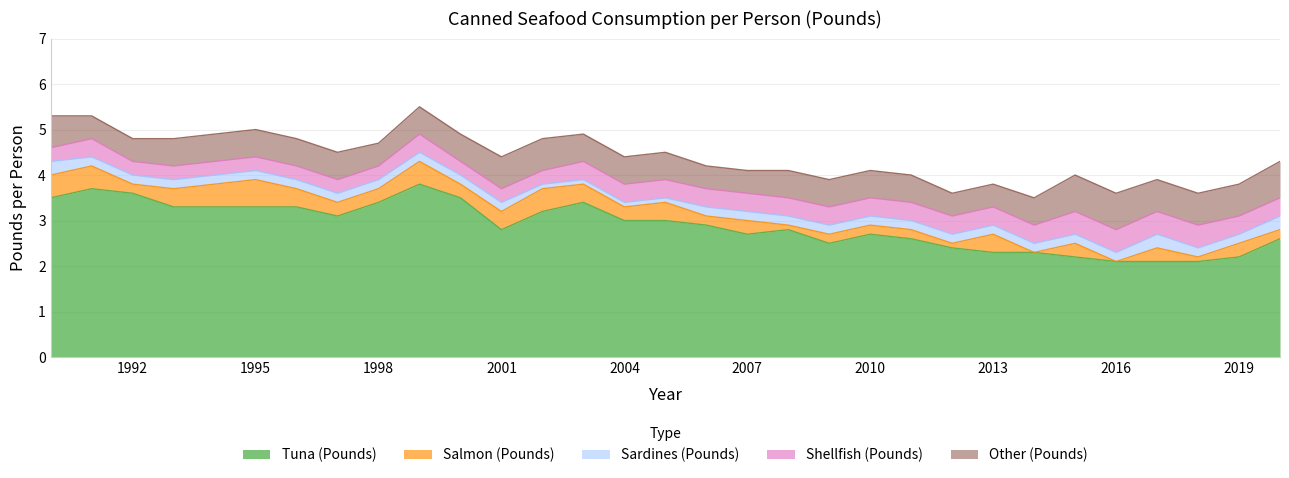

Reading left to right, what are all the values shown in this chart?

Tuna (Pounds): 1990=3.5	1991=3.7	1992=3.6	1993=3.3	1994=3.3	1995=3.3	1996=3.3	1997=3.1	1998=3.4	1999=3.8	2000=3.5	2001=2.8	2002=3.2	2003=3.4	2004=3.0	2005=3.0	2006=2.9	2007=2.7	2008=2.8	2009=2.5	2010=2.7	2011=2.6	2012=2.4	2013=2.3	2014=2.3	2015=2.2	2016=2.1	2017=2.1	2018=2.1	2019=2.2	2020=2.6
Salmon (Pounds): 1990=0.5	1991=0.5	1992=0.2	1993=0.4	1994=0.5	1995=0.6	1996=0.4	1997=0.3	1998=0.3	1999=0.5	2000=0.3	2001=0.4	2002=0.5	2003=0.4	2004=0.3	2005=0.4	2006=0.2	2007=0.3	2008=0.1	2009=0.2	2010=0.2	2011=0.2	2012=0.1	2013=0.4	2014=0.0	2015=0.3	2016=0.0	2017=0.3	2018=0.1	2019=0.3	2020=0.2
Sardines (Pounds): 1990=0.3	1991=0.2	1992=0.2	1993=0.2	1994=0.2	1995=0.2	1996=0.2	1997=0.2	1998=0.2	1999=0.2	2000=0.2	2001=0.2	2002=0.1	2003=0.1	2004=0.1	2005=0.1	2006=0.2	2007=0.2	2008=0.2	2009=0.2	2010=0.2	2011=0.2	2012=0.2	2013=0.2	2014=0.2	2015=0.2	2016=0.2	2017=0.3	2018=0.2	2019=0.2	2020=0.3
Shellfish (Pounds): 1990=0.3	1991=0.4	1992=0.3	1993=0.3	1994=0.3	1995=0.3	1996=0.3	1997=0.3	1998=0.3	1999=0.4	2000=0.3	2001=0.3	2002=0.3	2003=0.4	2004=0.4	2005=0.4	2006=0.4	2007=0.4	2008=0.4	2009=0.4	2010=0.4	2011=0.4	2012=0.4	2013=0.4	2014=0.4	2015=0.5	2016=0.5	2017=0.5	2018=0.5	2019=0.4	2020=0.4
Other (Pounds): 1990=0.7	1991=0.5	1992=0.5	1993=0.6	1994=0.6	1995=0.6	1996=0.6	1997=0.6	1998=0.5	1999=0.6	2000=0.6	2001=0.7	2002=0.7	2003=0.6	2004=0.6	2005=0.6	2006=0.5	2007=0.5	2008=0.6	2009=0.6	2010=0.6	2011=0.6	2012=0.5	2013=0.5	2014=0.6	2015=0.8	2016=0.8	2017=0.7	2018=0.7	2019=0.7	2020=0.8